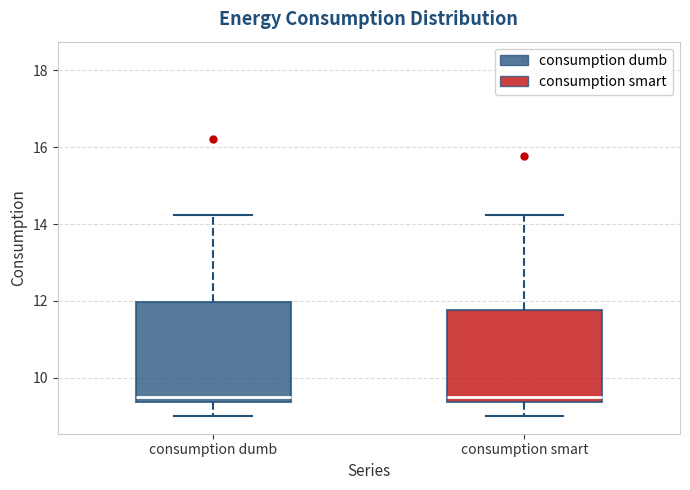

Comparing the boxes themselves (not the whiskers), which one is the tallest?

consumption dumb